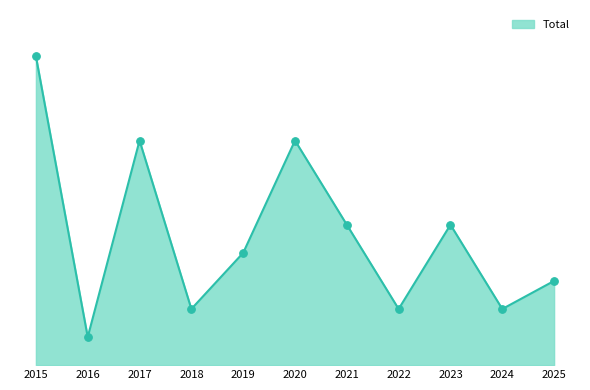

Approximately how many times larger is the value at 2015 compared to 2020?

1.4